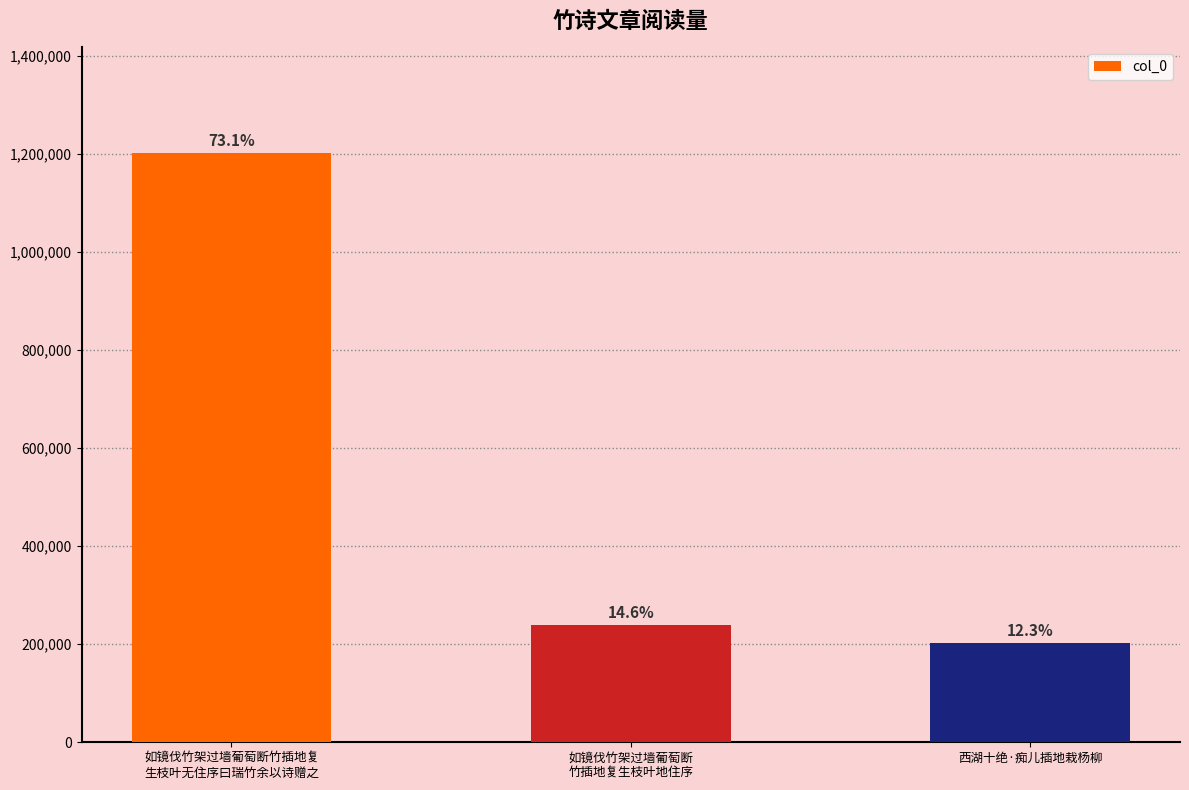

True or false: the data shows 317895 at 西湖十绝·痴儿插地栽杨柳.

False